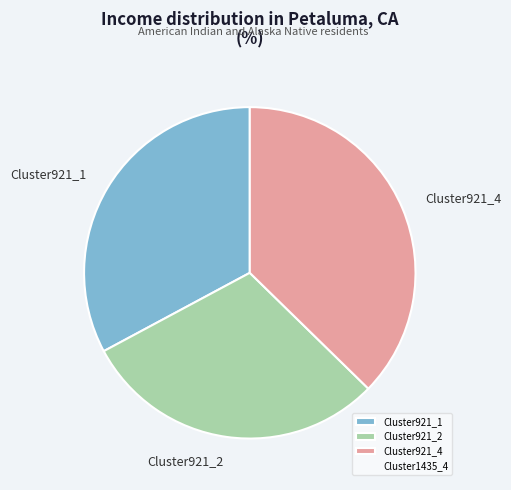

Rank the categories by value from highest to lowest.

Cluster921_4, Cluster921_1, Cluster921_2